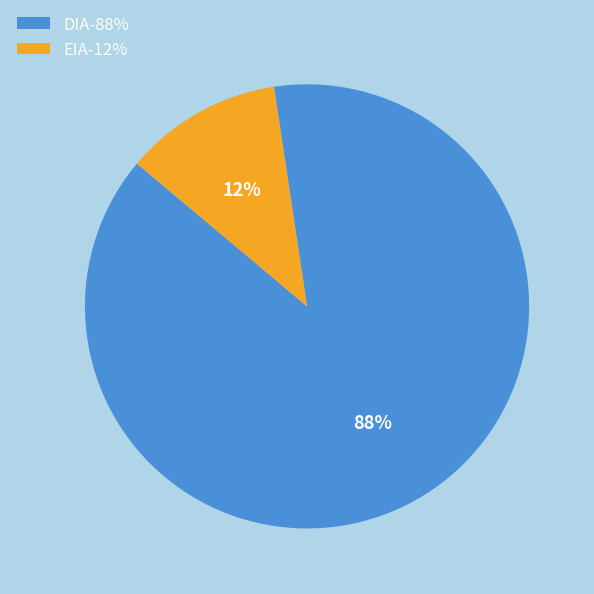

To the nearest percent, what is the combined percentage of EIA and DIA?

100%